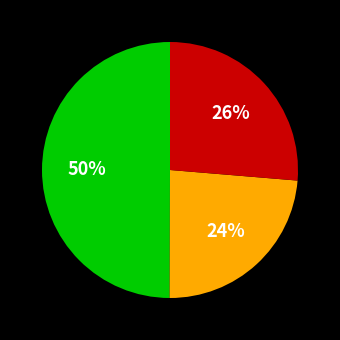

Count the number of slices in the pie.

3